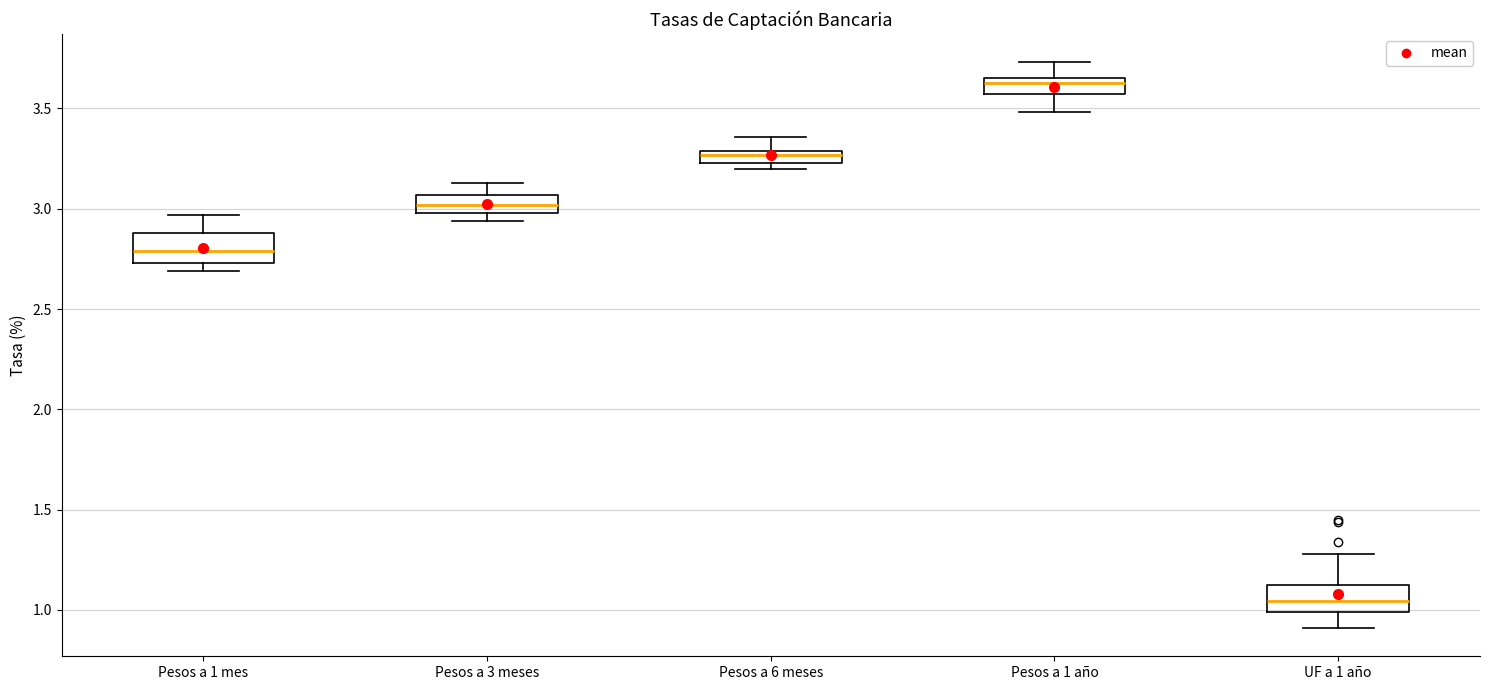

Where does the upper whisker of the box for UF a 1 año end on the y-axis? The values are not printed on the chart, so give them approximately, as read against the axis.

1.30